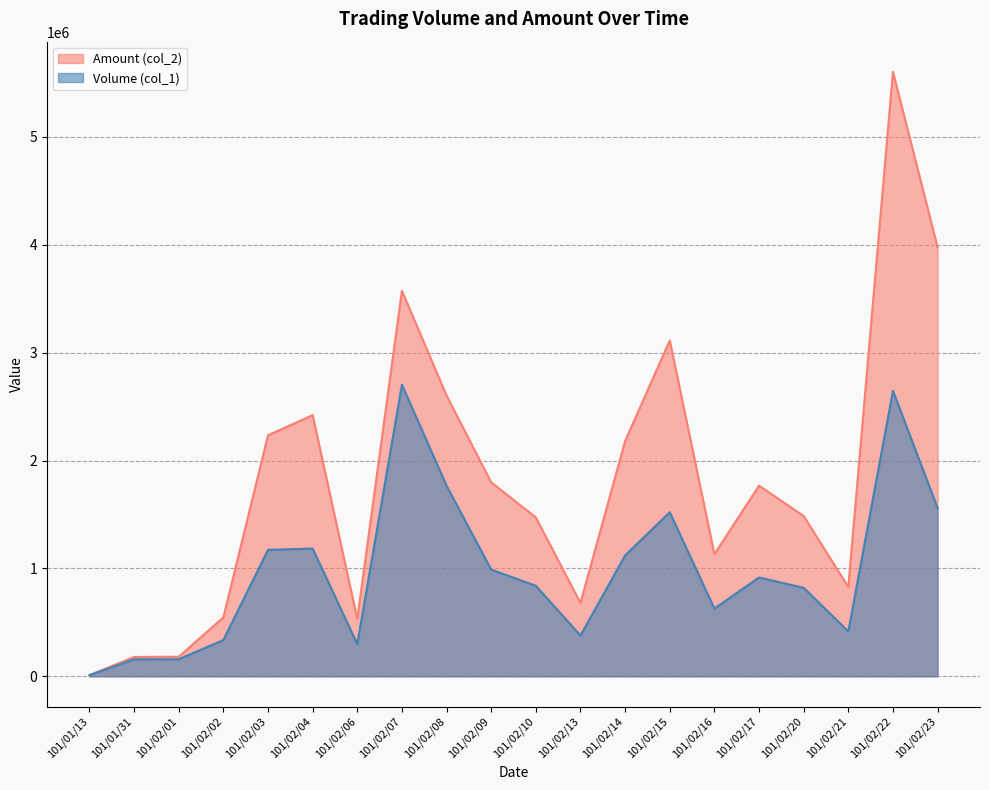

What is the greatest value displayed?

5601720